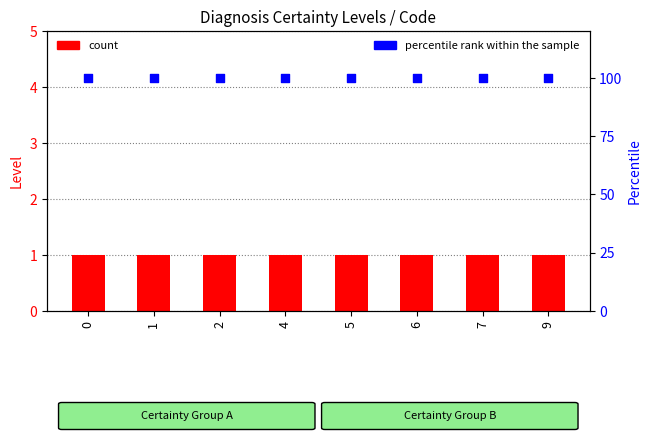

Which series reaches the minimum Y coordinate?

count